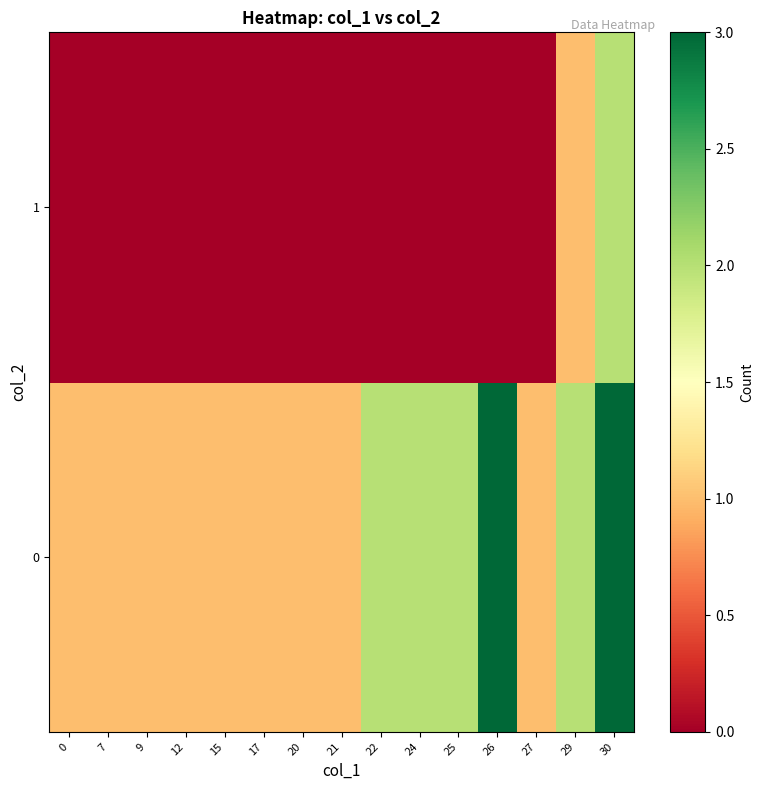

How many categories are shown in the chart?

15